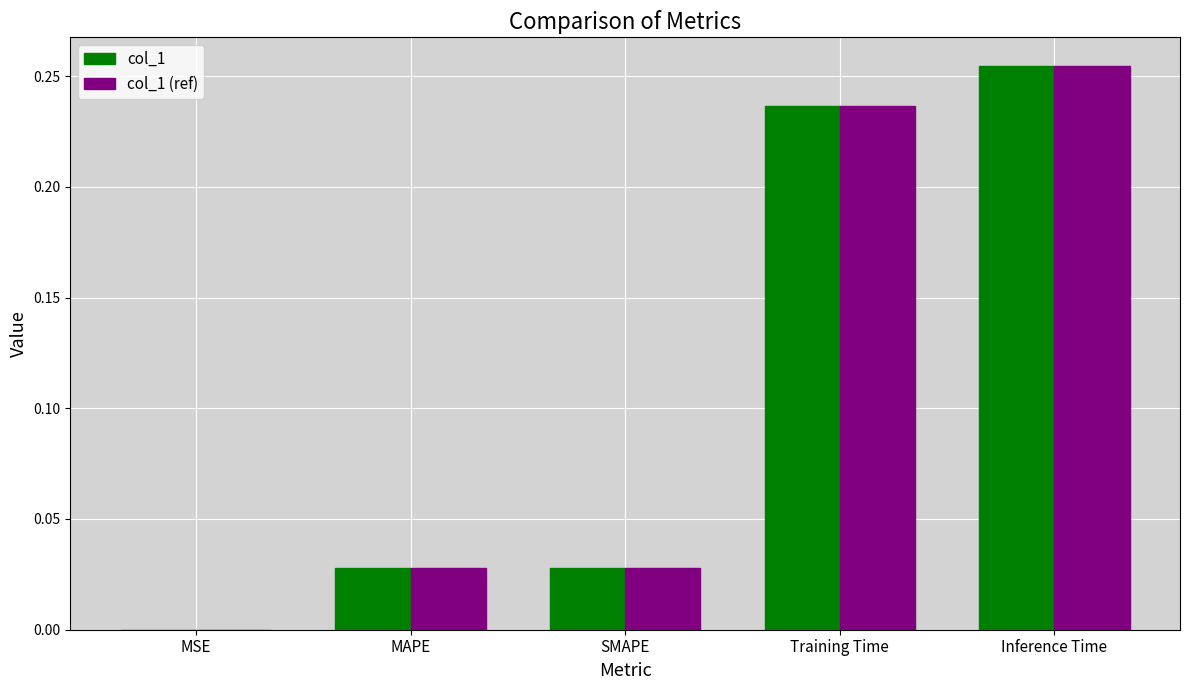

Which category has the highest value in the col_1 (ref) series?

Inference Time